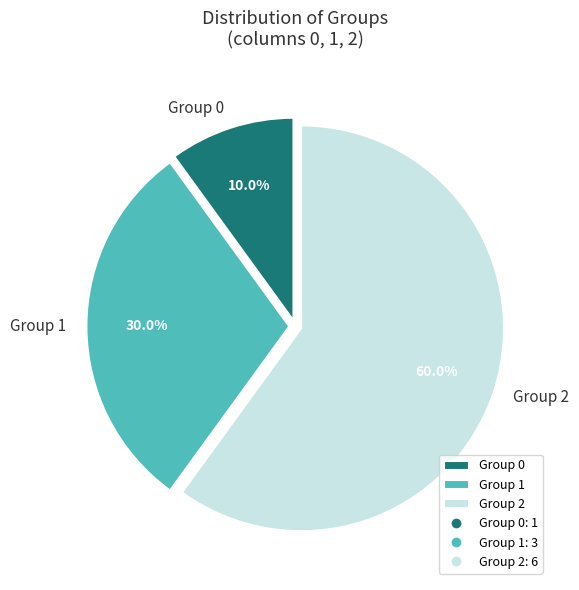

Which category has the biggest portion of the pie?

Group 2